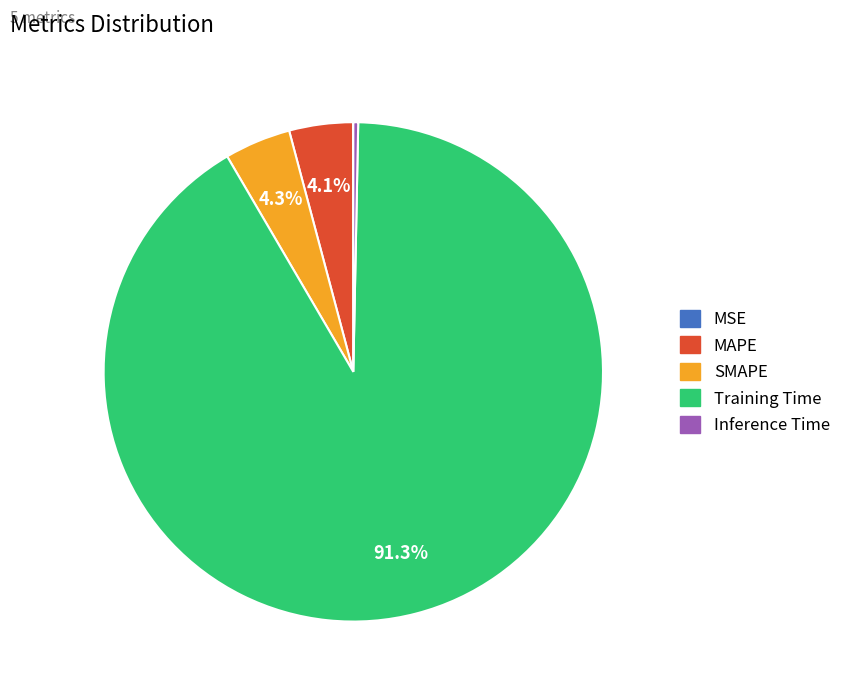

What is the largest slice in the pie chart?

Training Time